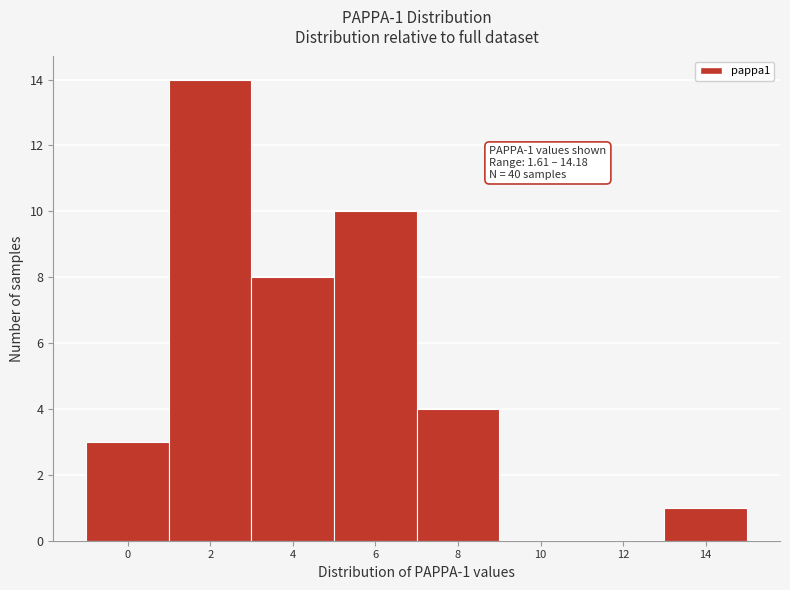

Reading left to right, what are all the values shown in this chart?

0=3	2=14	4=8	6=10	8=4	10=0	12=0	14=1